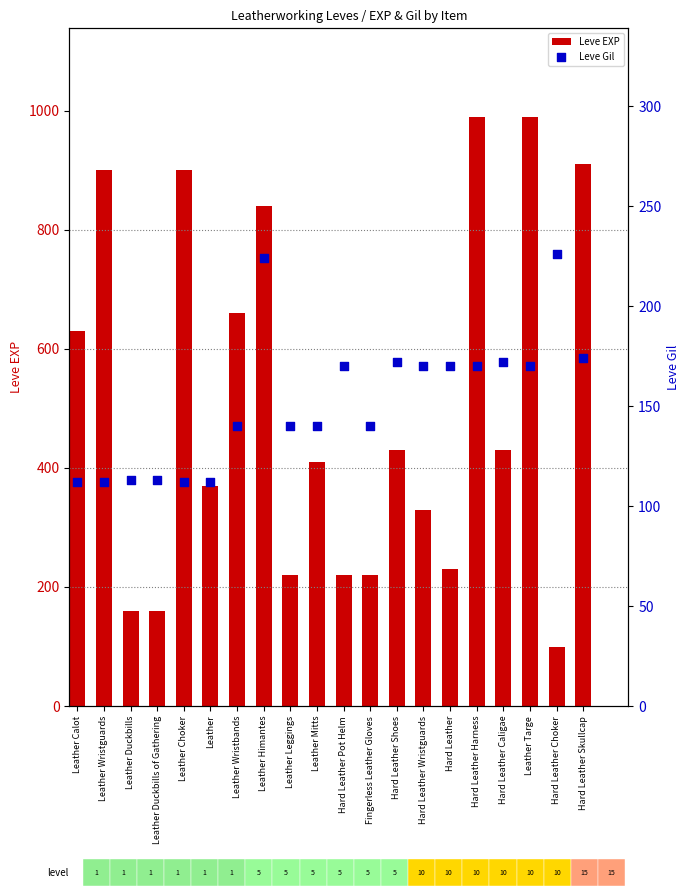

Is the value of Leve EXP at Leather Wristbands greater than the value of Leve Gil at Hard Leather?

Yes